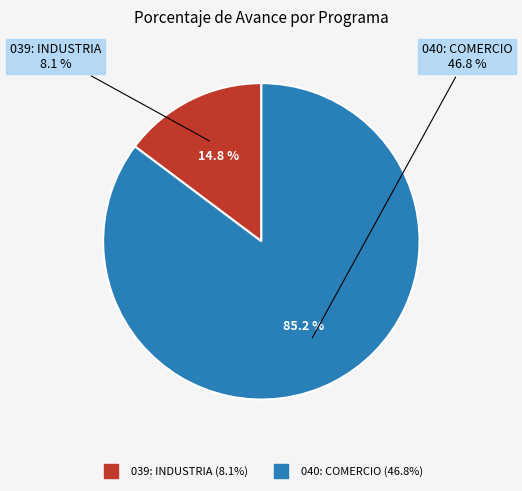

What is the total percentage of 039: INDUSTRIA and 040: COMERCIO?

100.0%